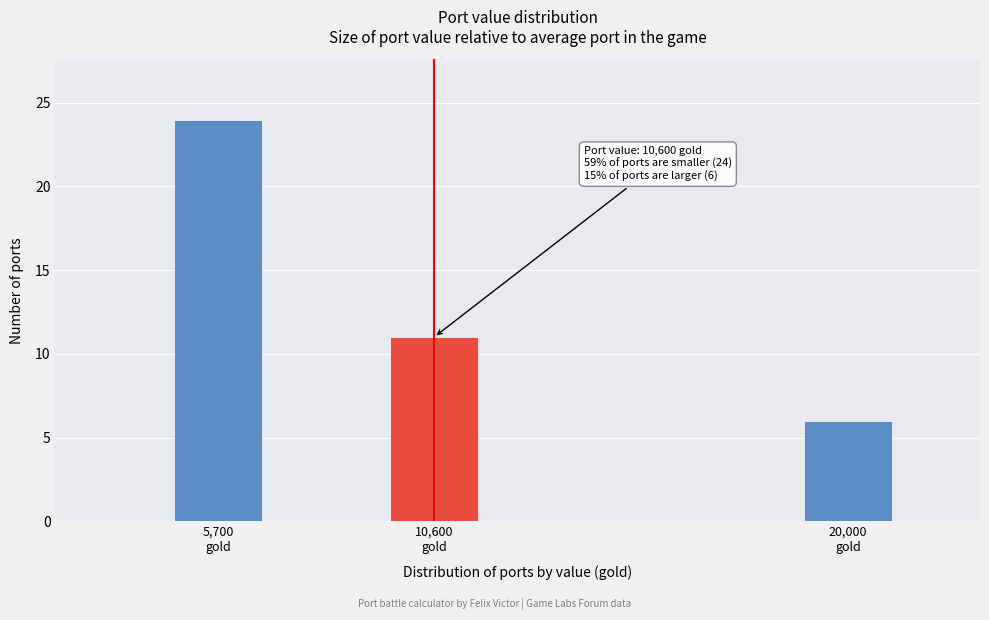

Reading right to left, what are all the values shown in this chart?

6	11	24